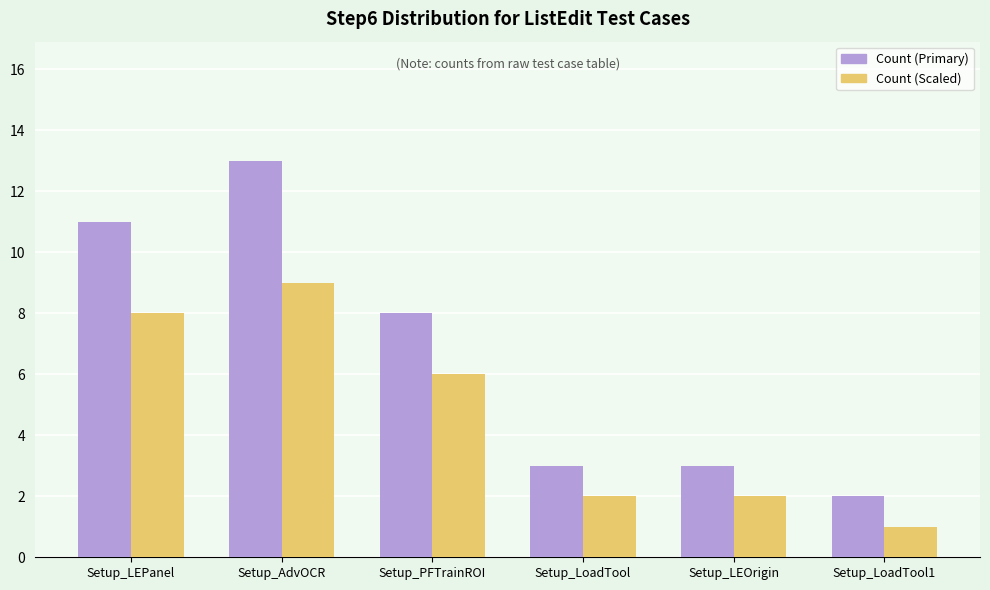

Which label corresponds to the smallest value in the chart?

Setup_LoadTool1